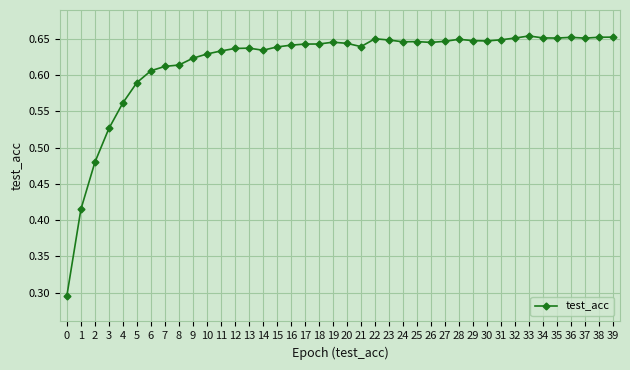

True or false: there are more than 1 points higher than both neighbors.

True